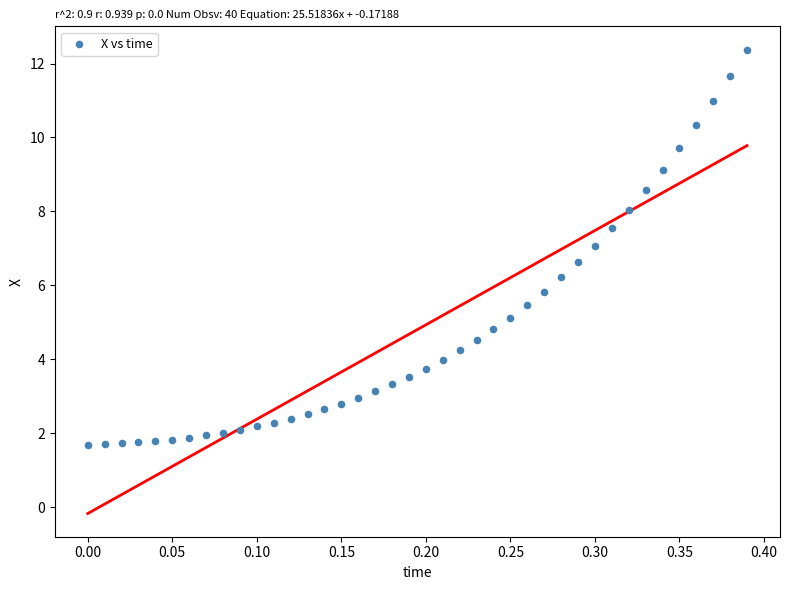

What is the range of Y values (max minus min)?

10.7